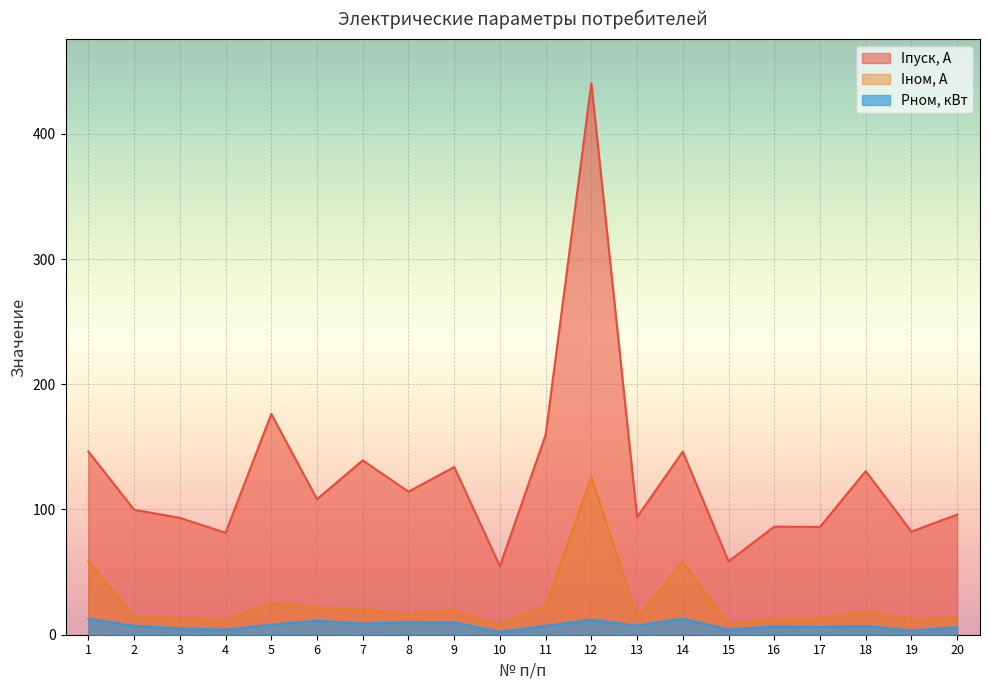

At how many categories does at least one series exceed 163?

2